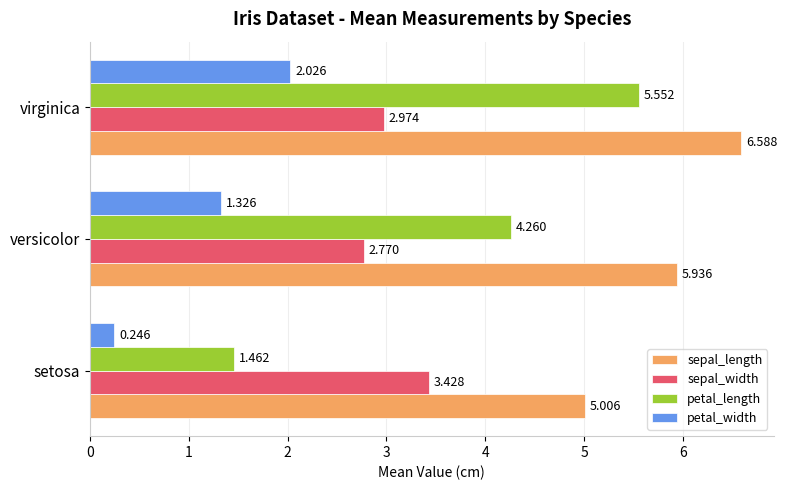

Which label corresponds to the largest value in the chart?

virginica